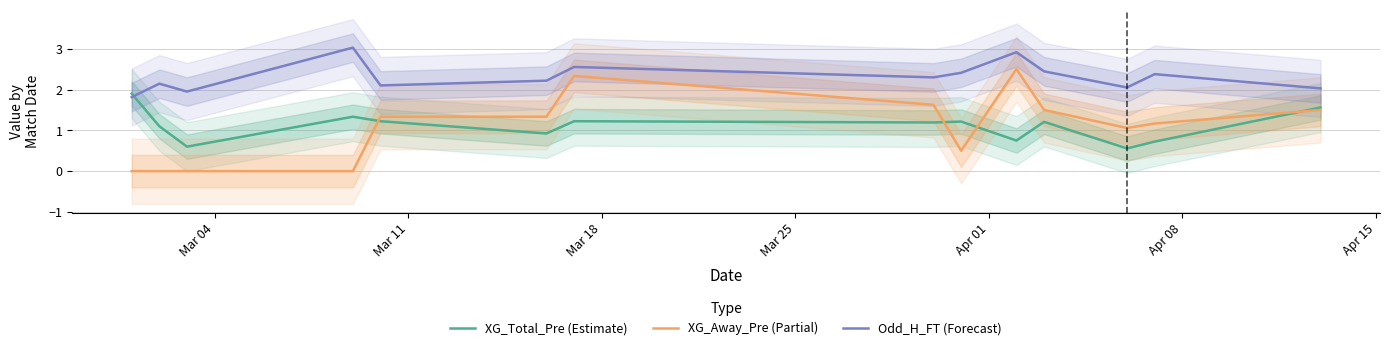

What is the maximum value for Odd_H_FT (Forecast)?

3.0